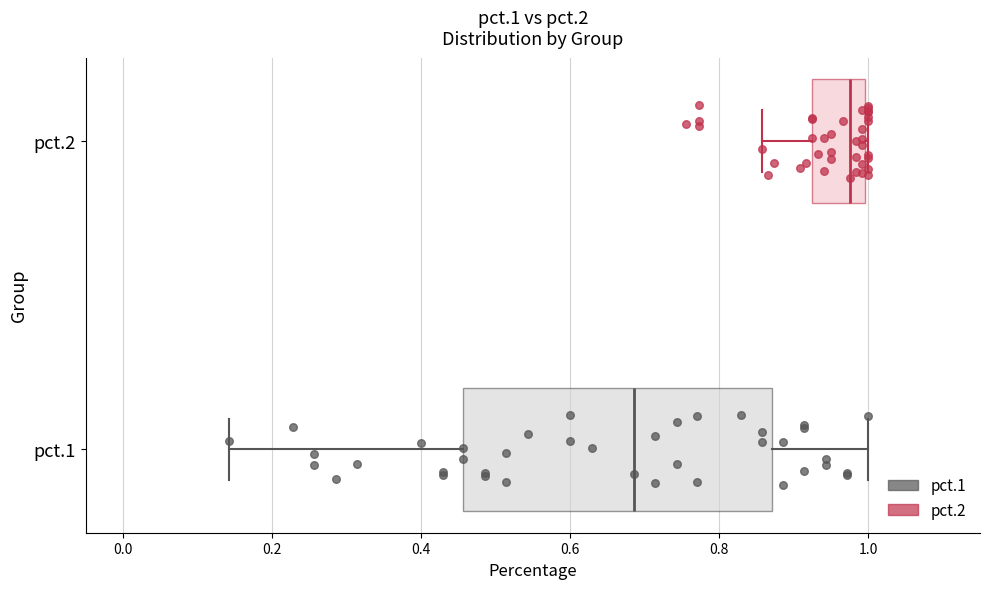

Reading bottom to top, transcribe this box plot: for each box, give where its median line is, the range the box spans, and where its two whiskers end, as read against the x-axis. The values are not printed on the chart, so give them approximately, as read against the axis.

pct.1: median 0.68, box 0.46 to 0.88, whiskers 0.14 to 1.00
pct.2: median 0.98, box 0.92 to 1.00, whiskers 0.86 to 1.00